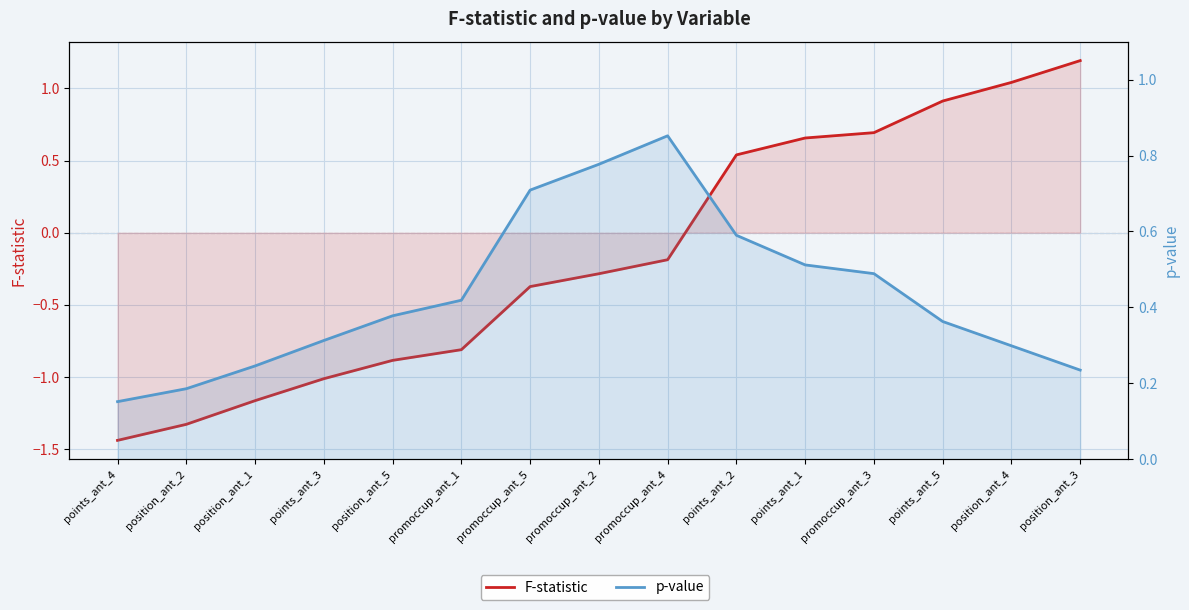

What is the difference between the maximum and minimum values in the p-value series?

0.7